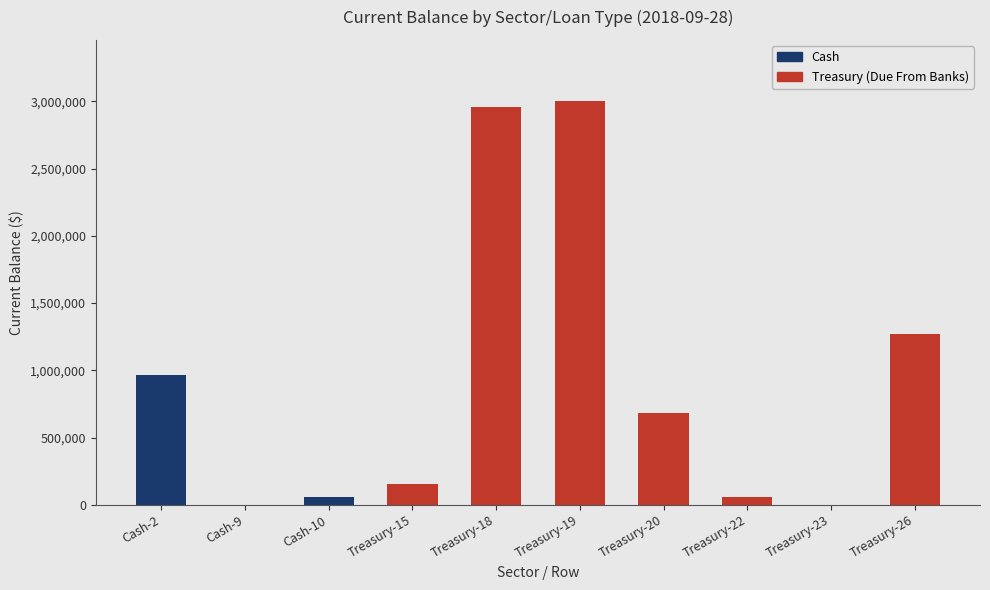

What is the change in value from Treasury-15 to Treasury-18?

+2799874.9